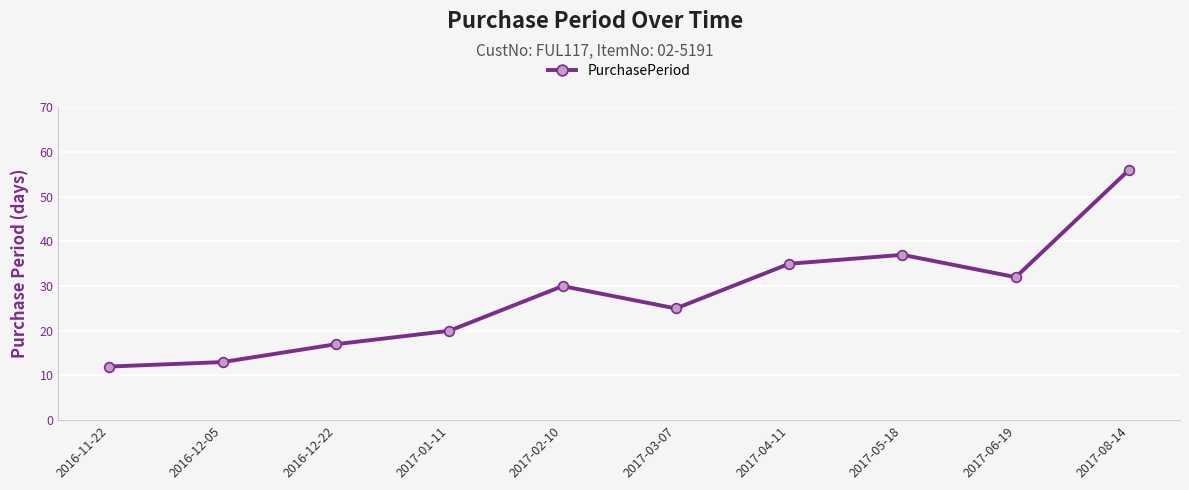

Reading left to right, extract all data points from this chart.

12	13	17	20	30	25	35	37	32	56